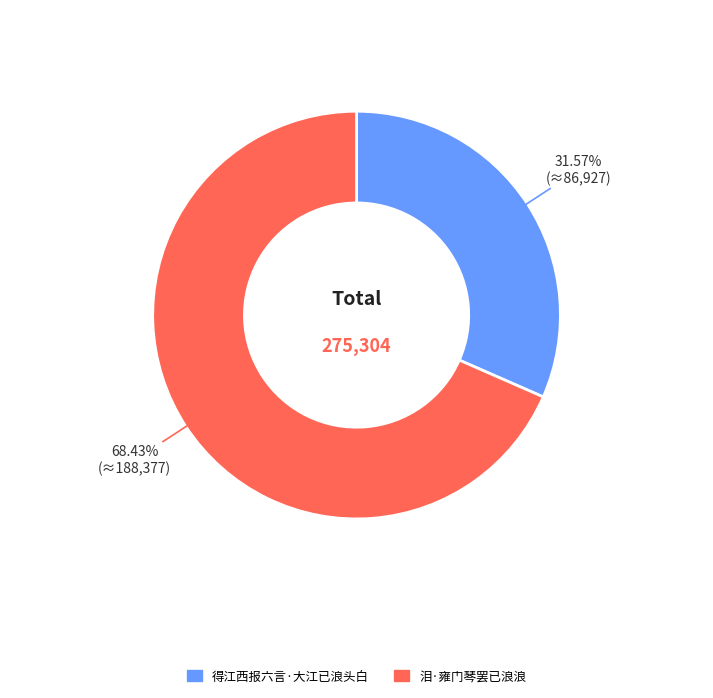

What is the largest slice in the pie chart?

泪·雍门琴罢已浪浪